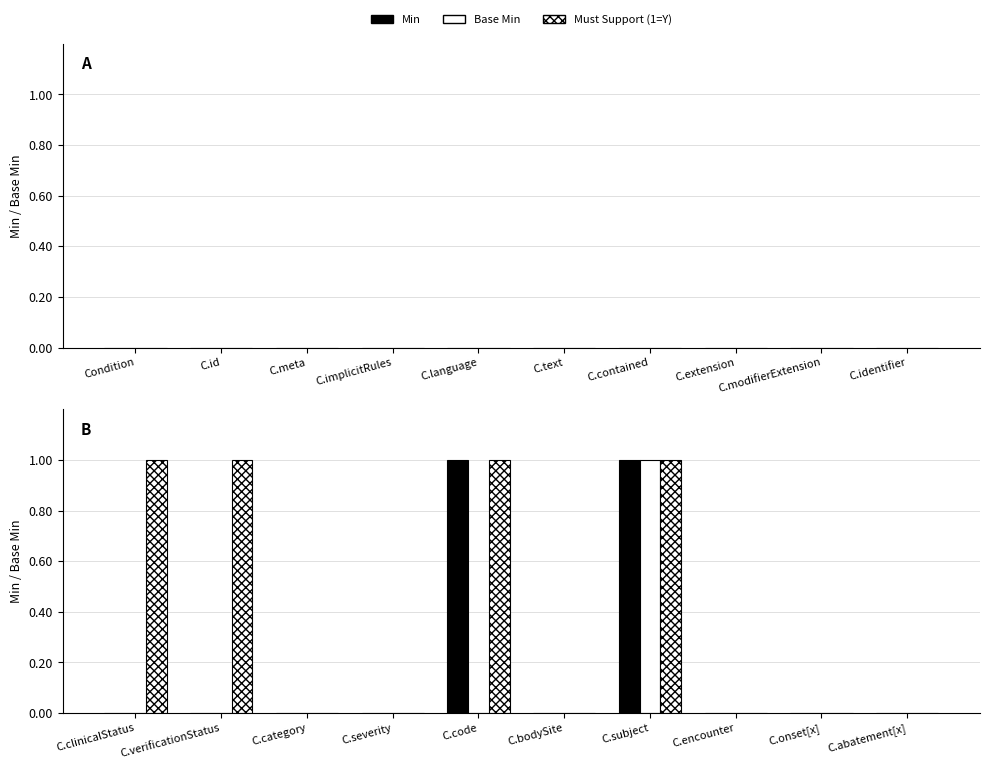

Count the number of categories in the chart.

10